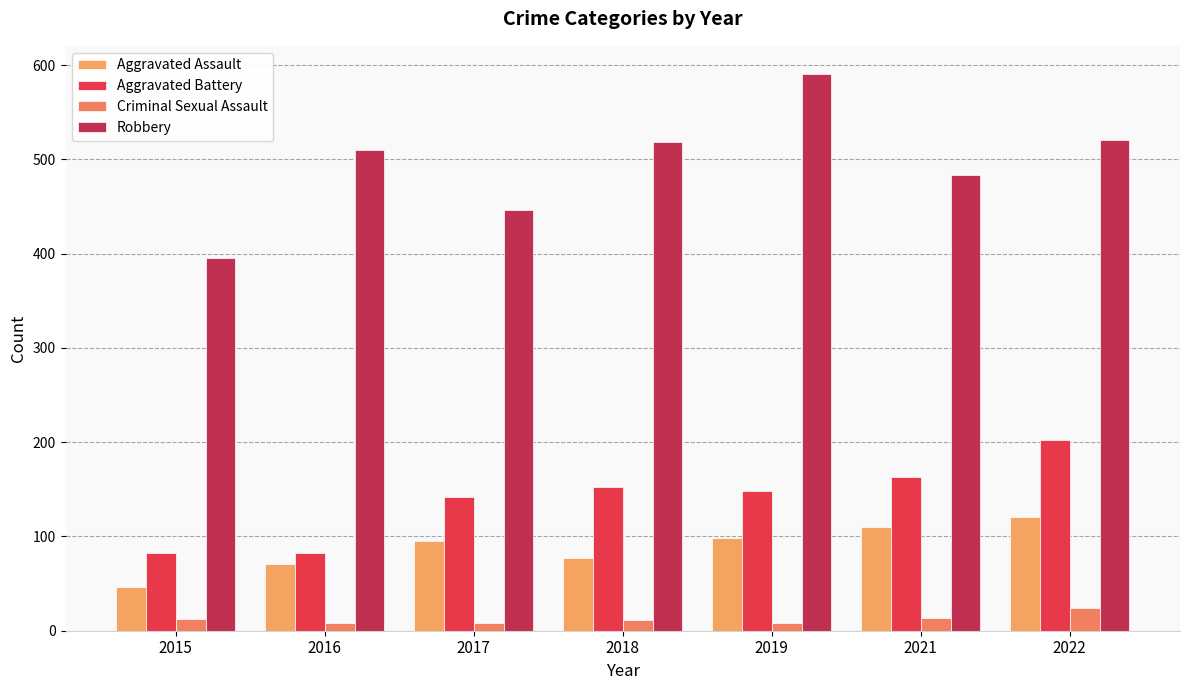

What is the value of the Criminal Sexual Assault bar at the 7th from the left?

24